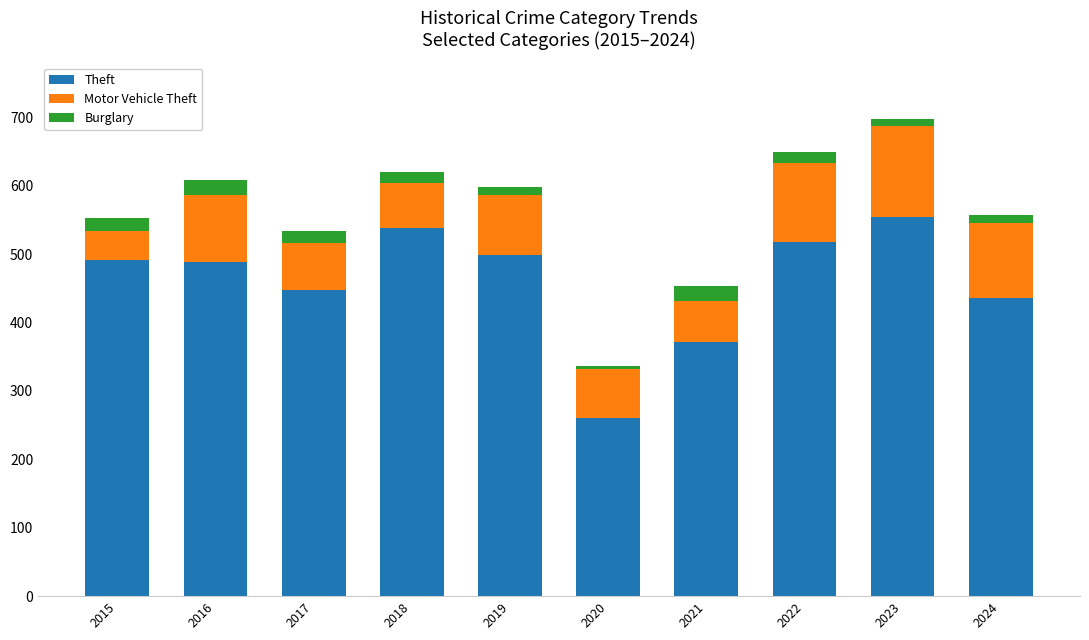

What is the highest value of the Theft series?

554